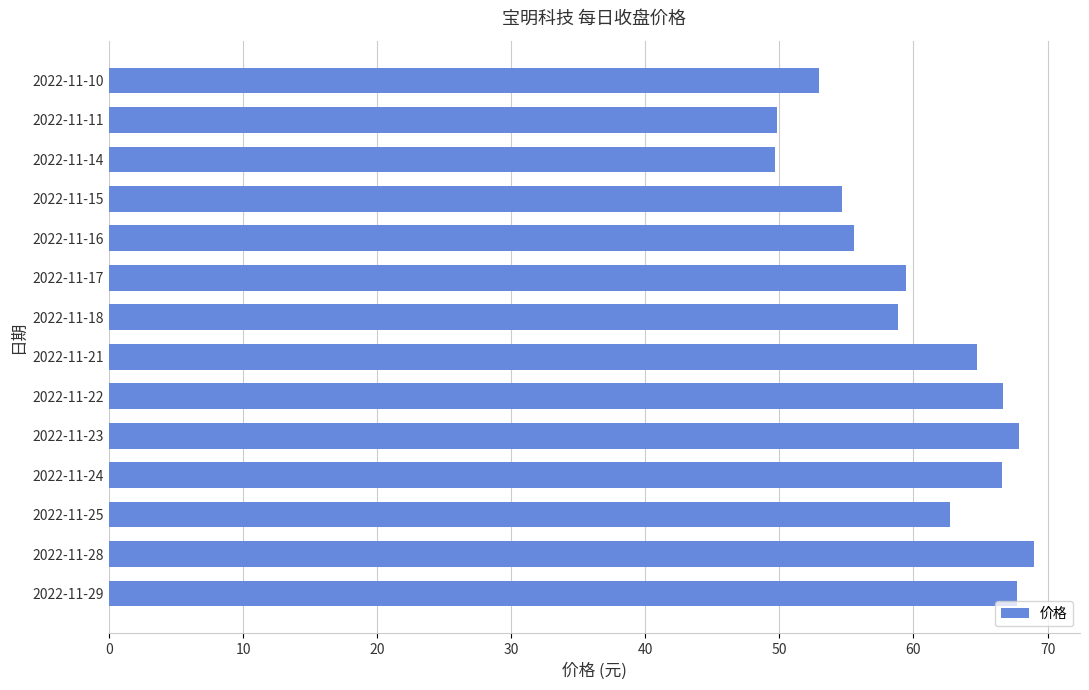

What is the difference between the maximum and minimum values?

19.3